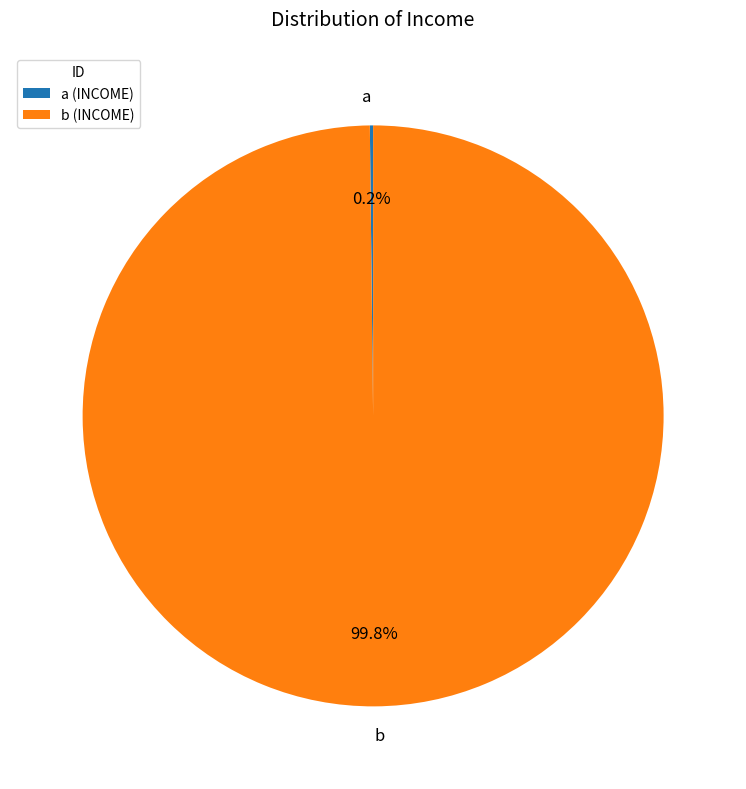

What is the smallest slice in the pie chart?

a